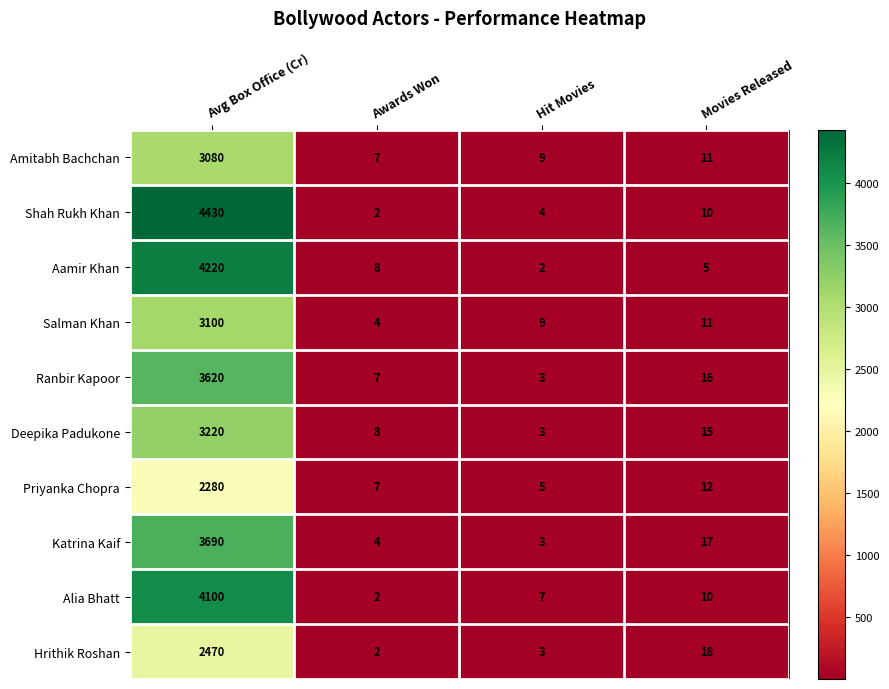

Which series has the largest range (max minus min)?

Shah Rukh Khan